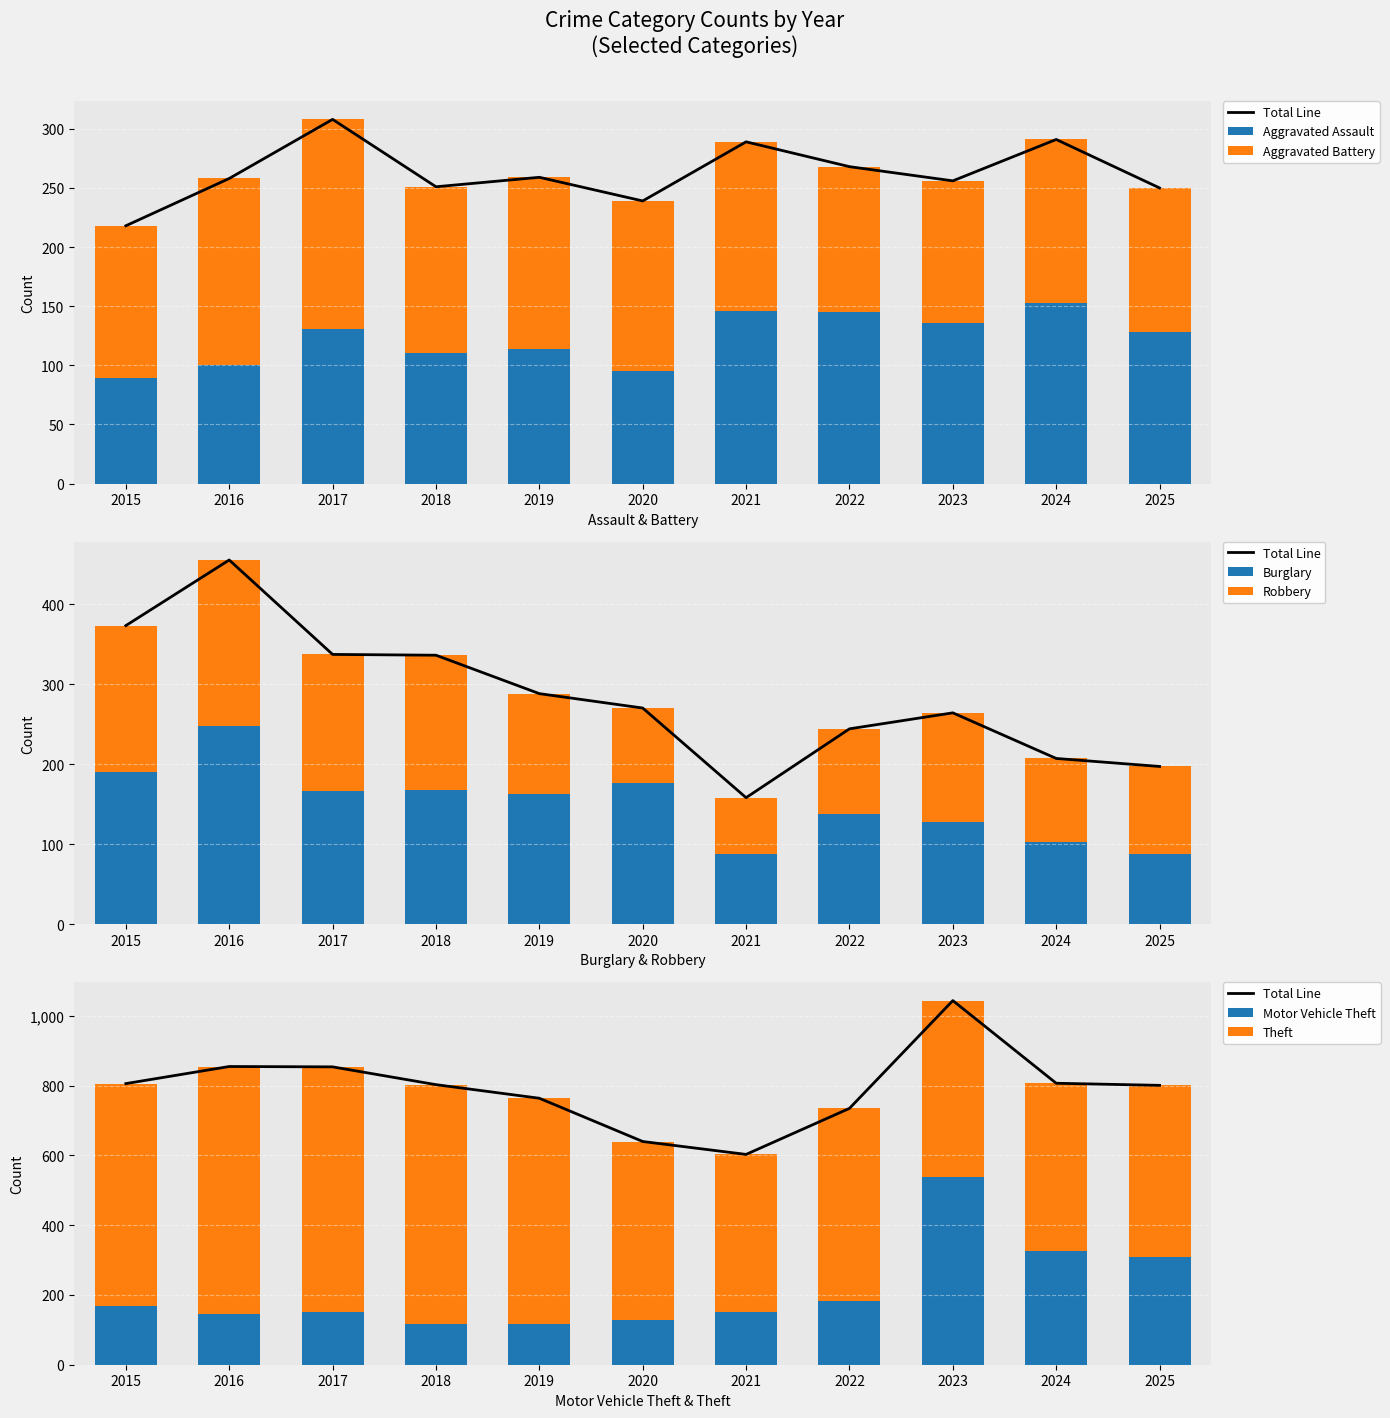

Which series changed the most between 2021 and 2024?

Motor Vehicle Theft